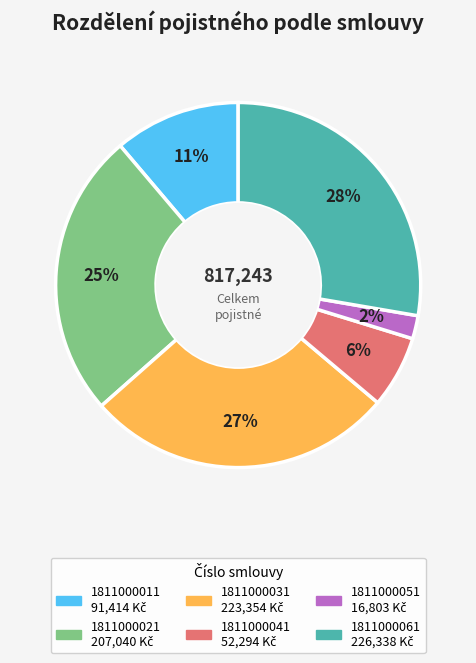

Do 1811000021 and 1811000051 together represent more than half of the pie?

No